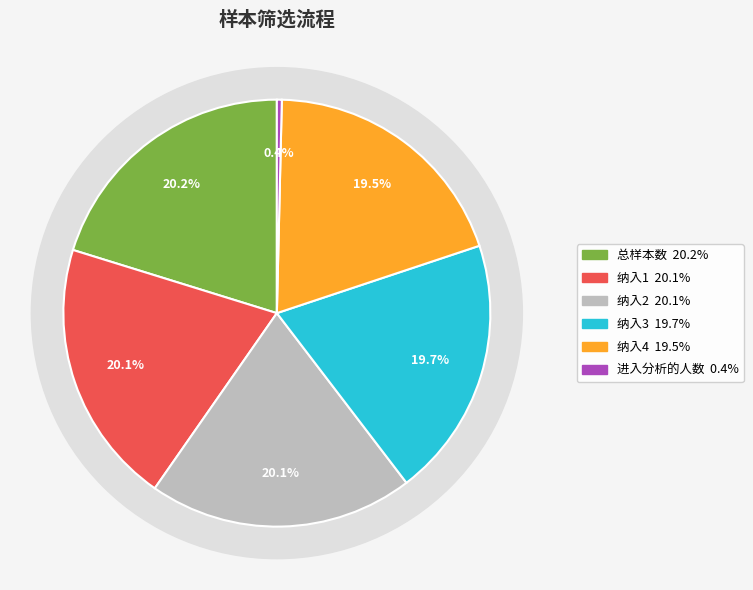

To the nearest percent, what portion does 总样本数 represent?

20%